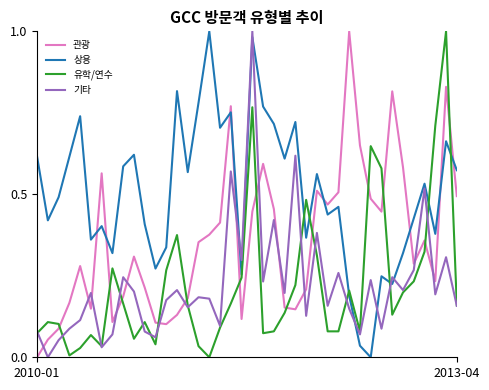

Which series has the largest total across all categories?

상용